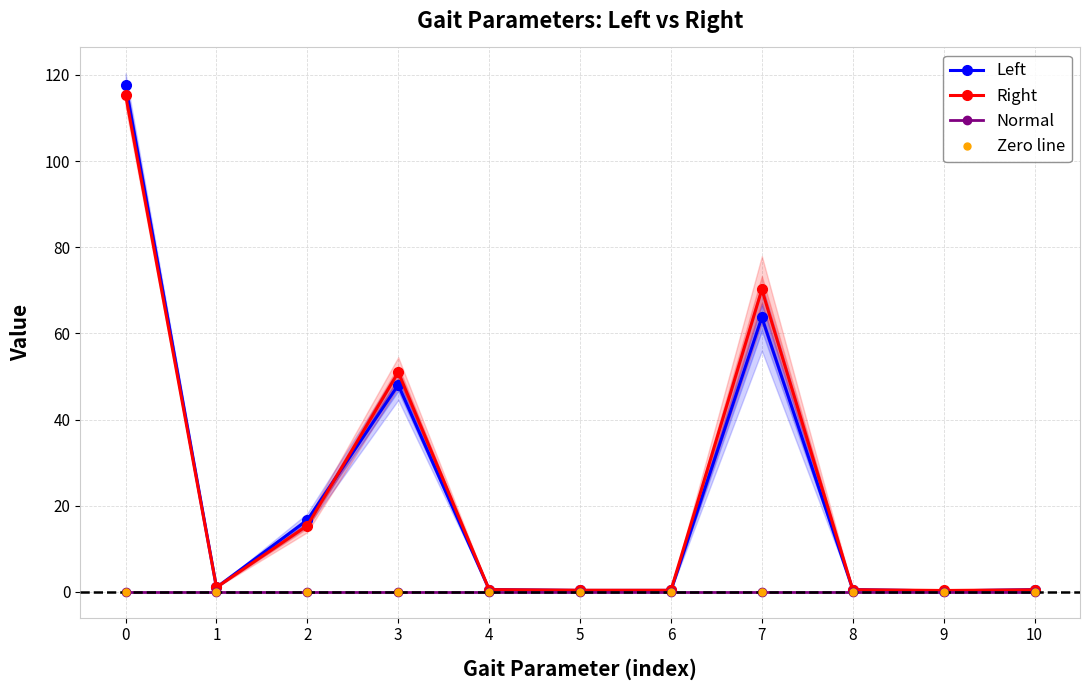

How many data points does each series have?

11